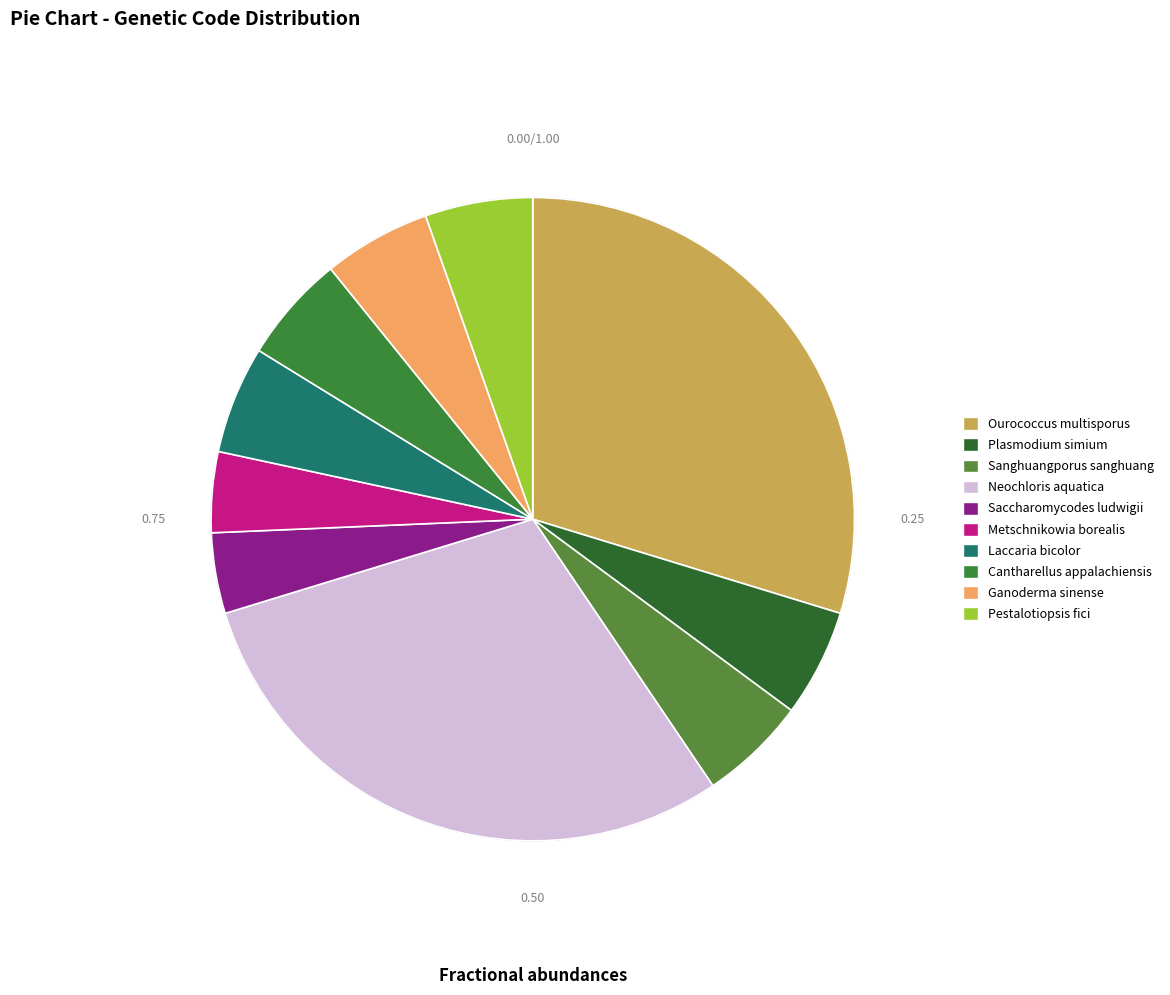

What is the change in value from Saccharomycodes ludwigii to Laccaria bicolor?

+1